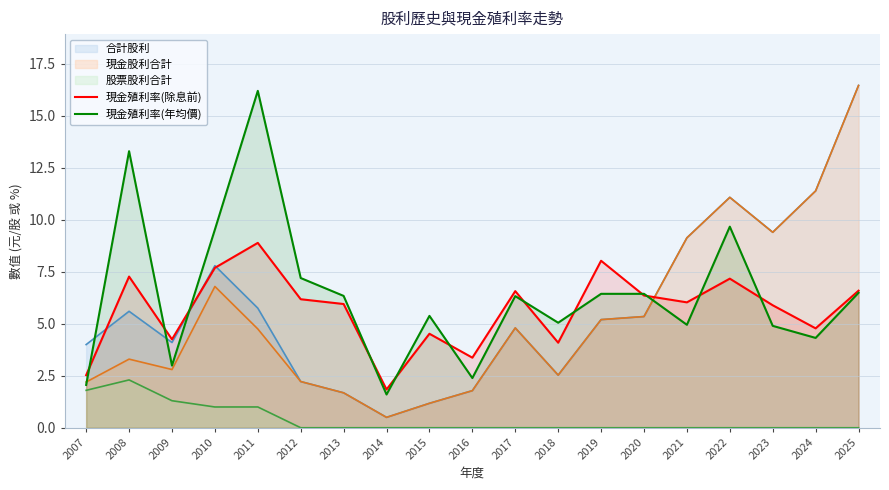

How many times do 現金殖利率(年均價) and 現金殖利率(除息前) cross each other?

12